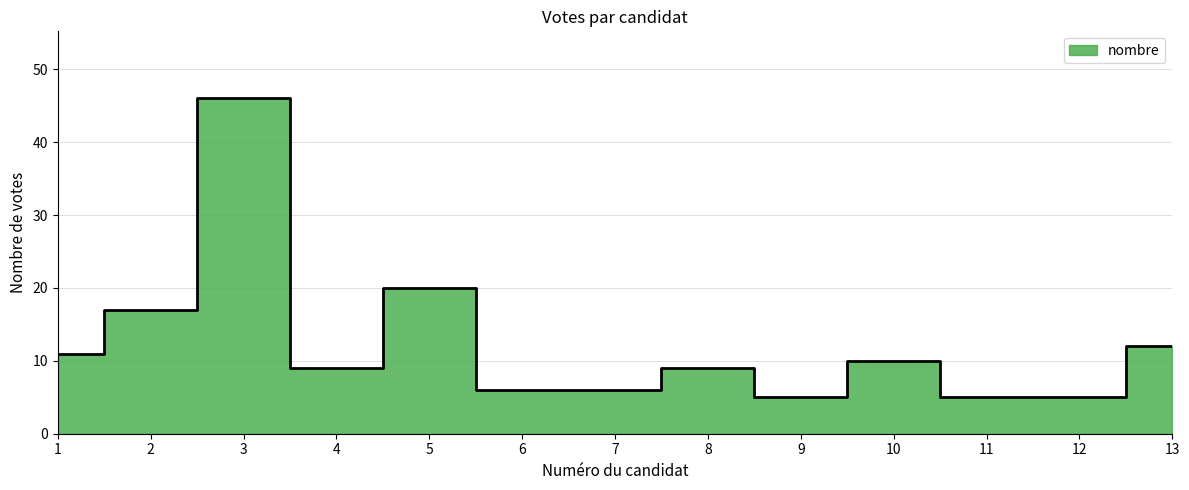

How many lines are shown in the chart?

1